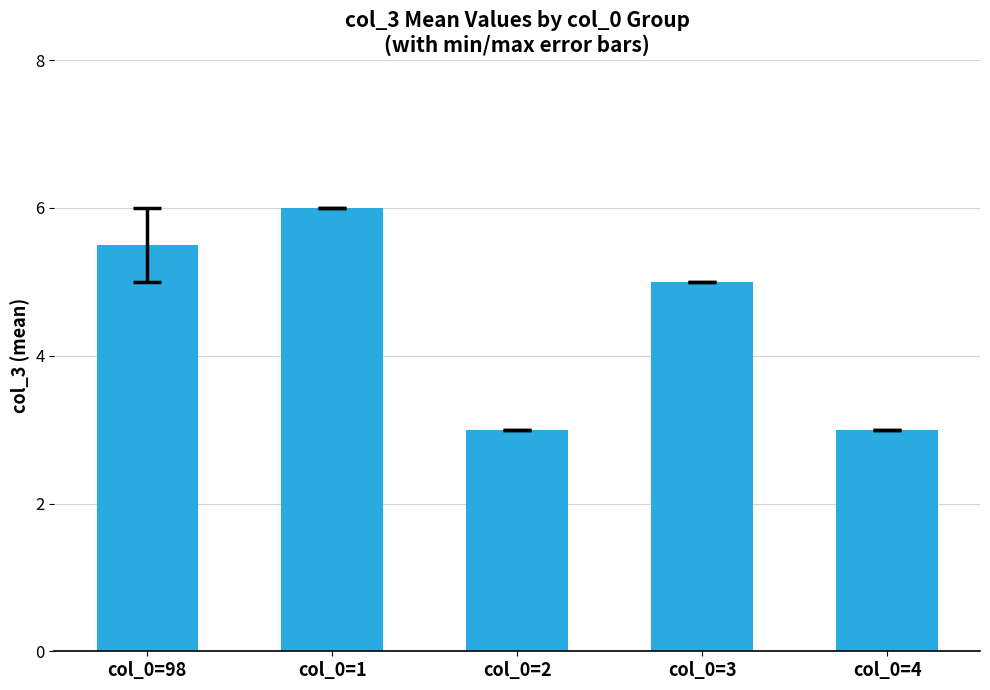

Where does the data first go above 5?

col_0=98